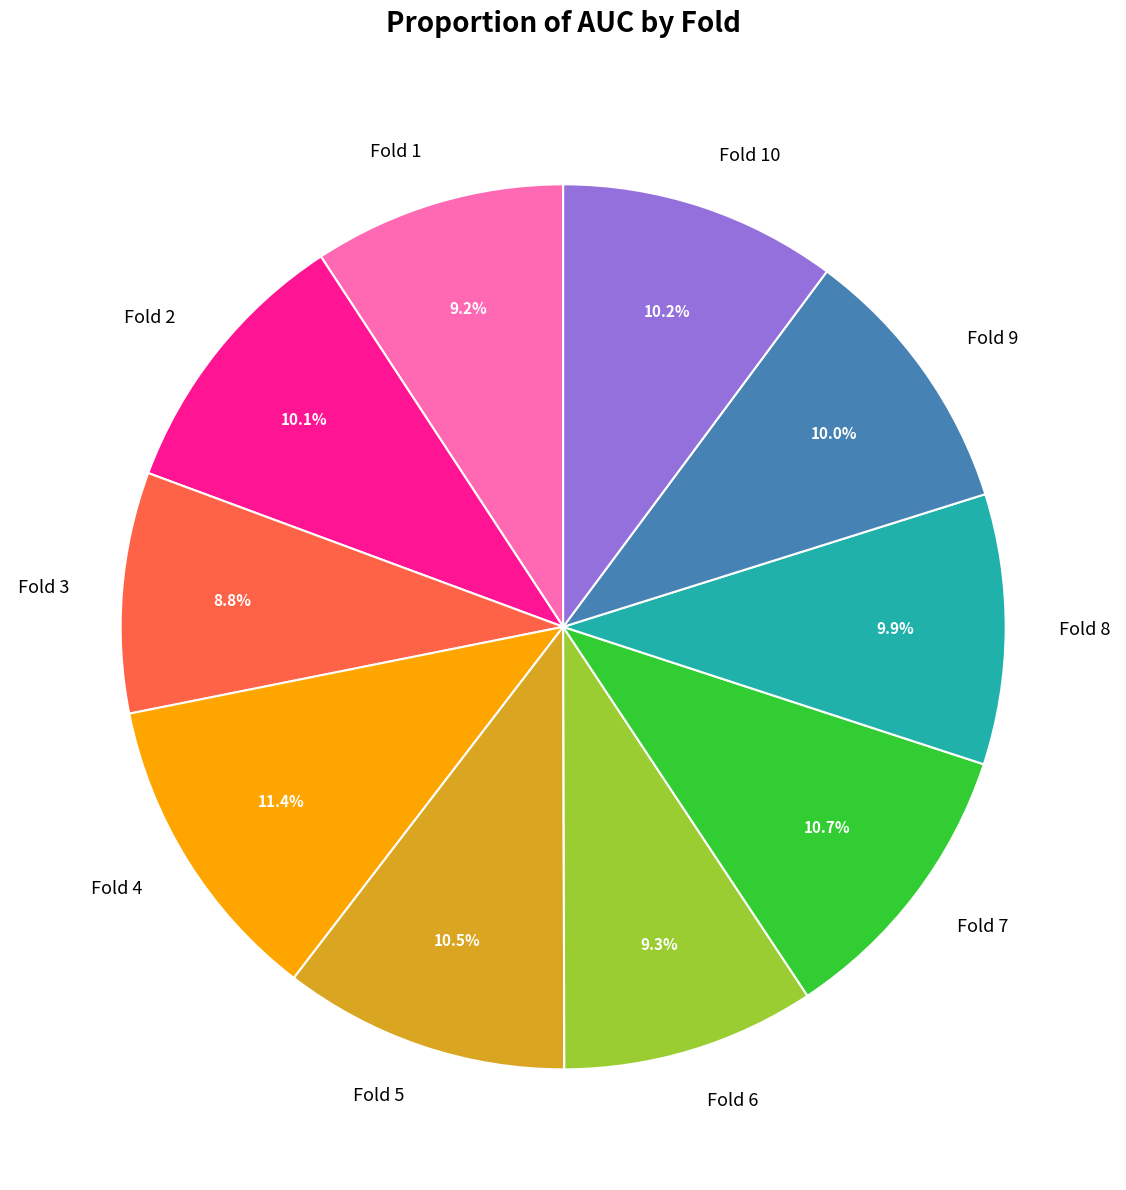

What percentage is the Fold 8 slice, to the nearest percent?

10%